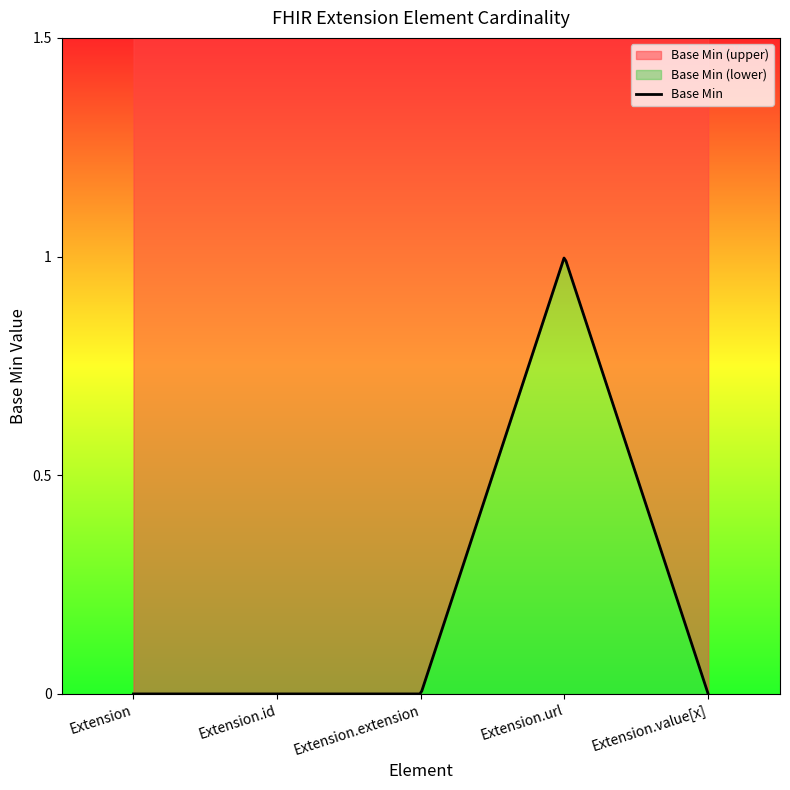

Is it true that the value at Extension.extension is 0?

False